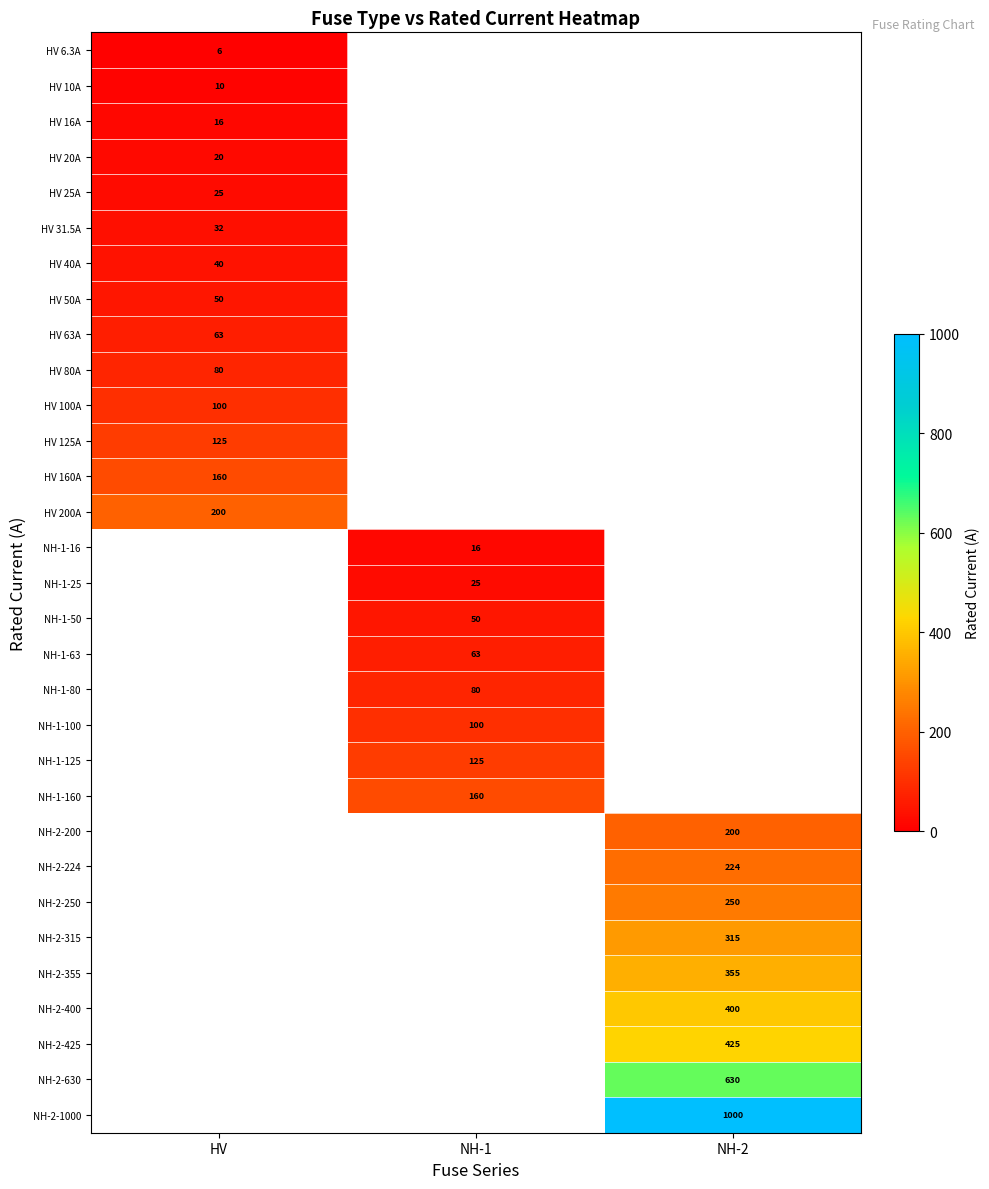

True or false: HV 31.5A has a value of 32.0 at HV.

True